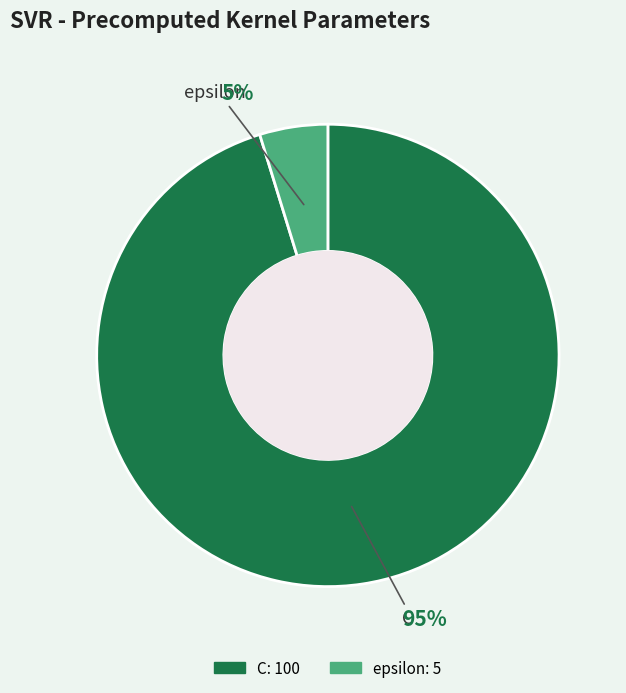

Count the number of slices in the pie.

2